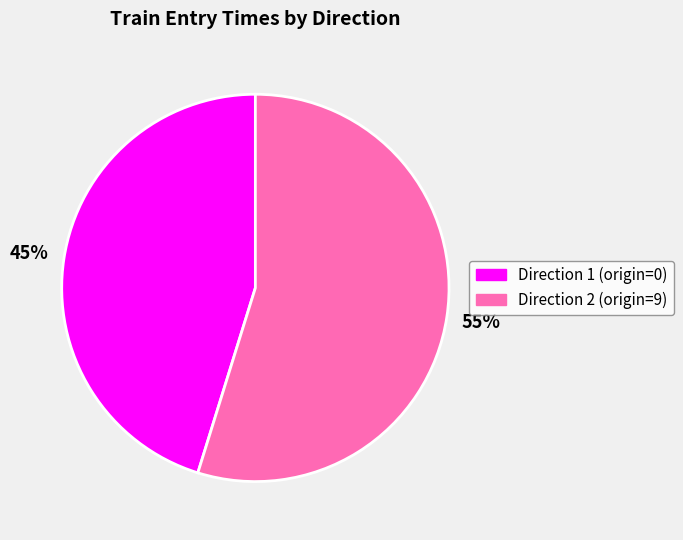

To the nearest percent, what is the average slice percentage?

50%